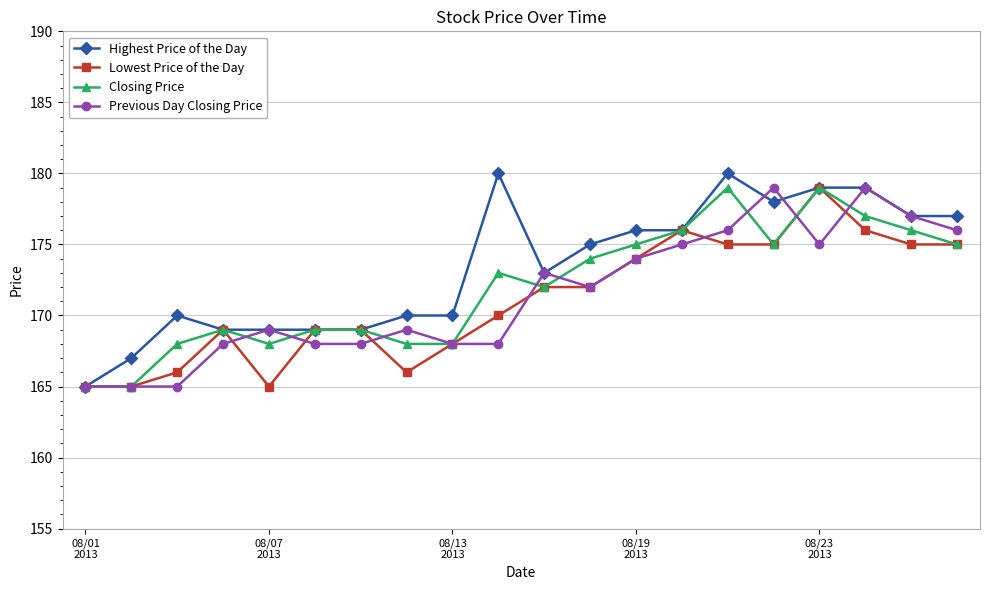

Which series has the largest total across all categories?

Highest Price of the Day